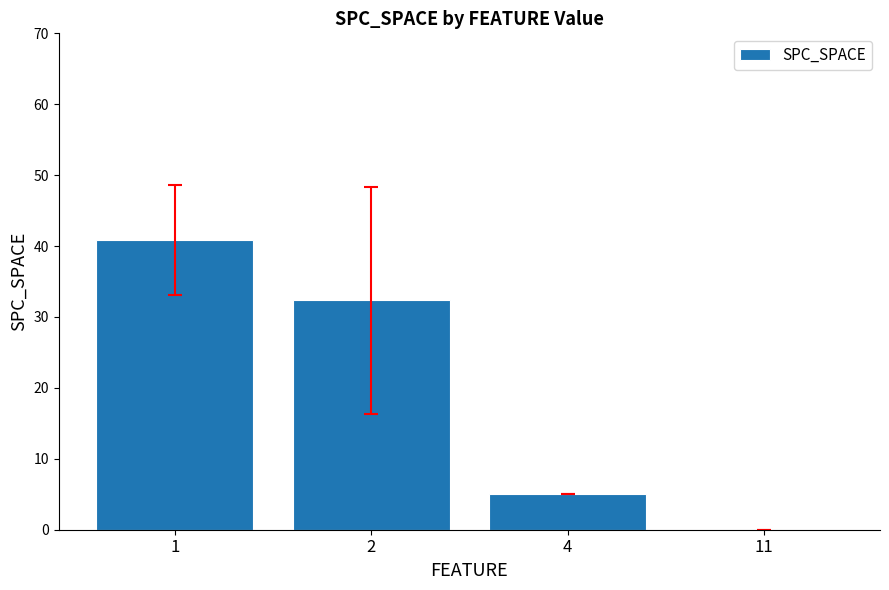

What is the sum of the values at 2 and 1?

73.2